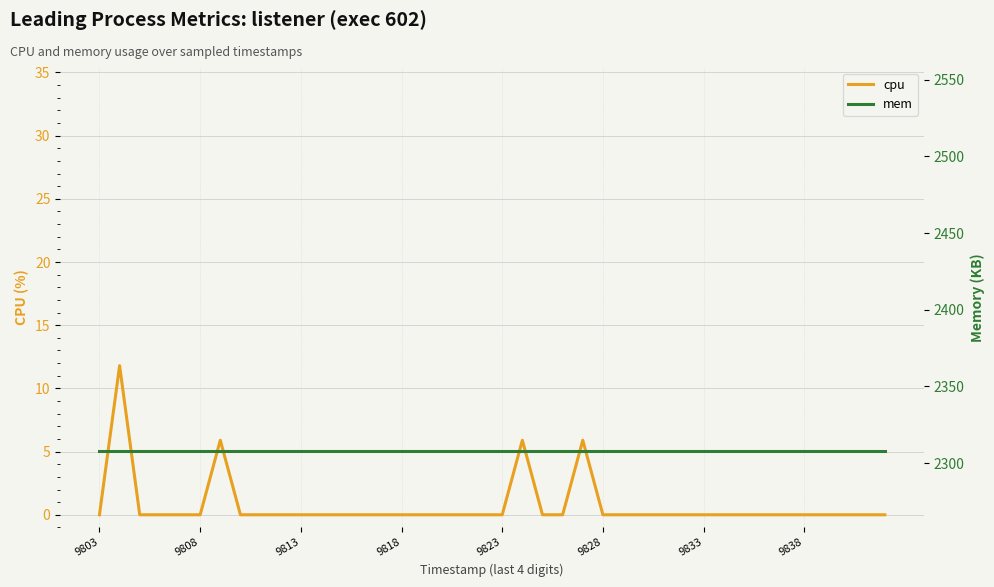

What is the difference between the maximum and minimum values in the cpu series?

11.8